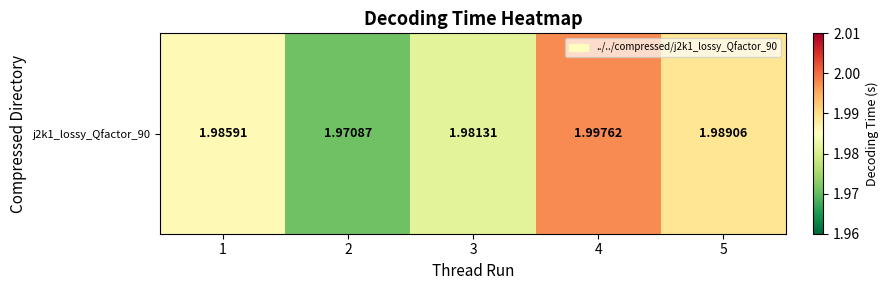

What is the sum of all values?

9.9